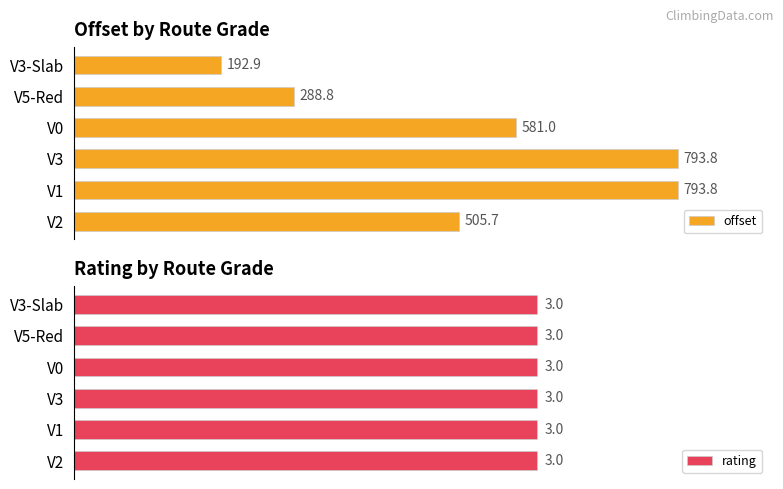

Which series has the largest total across all categories?

offset